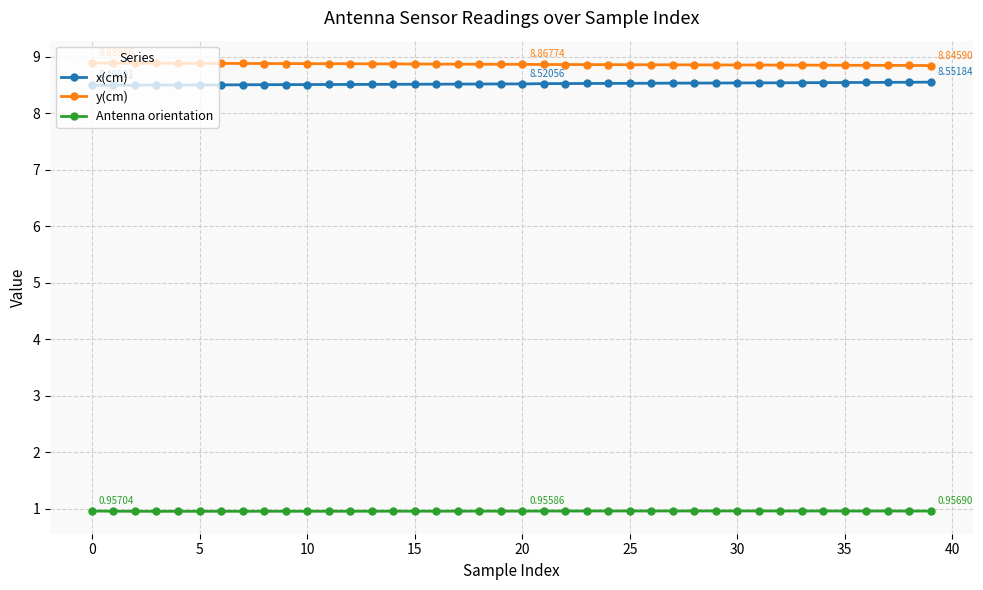

What is the average value of the Antenna orientation series?

1.0